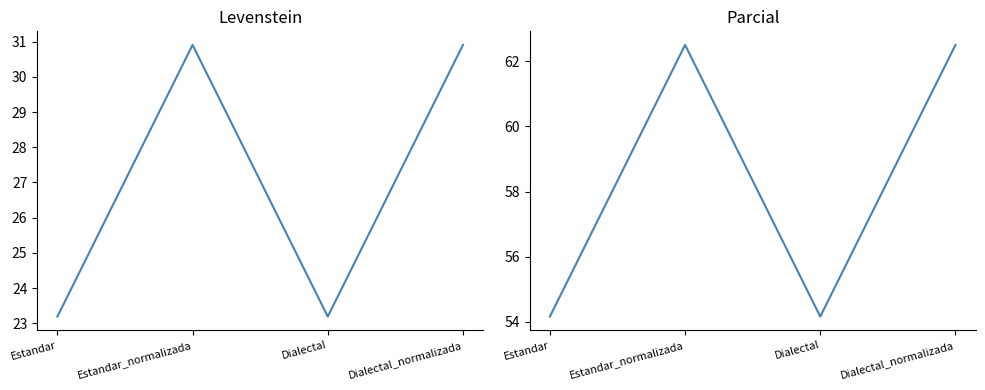

True or false: Levenstein has more than 0 interior local peaks.

True